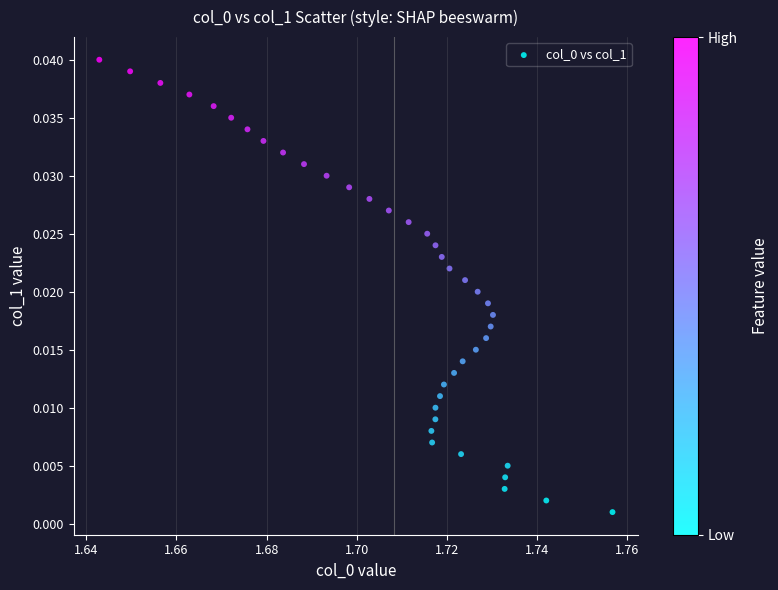

How many data points are displayed?

40